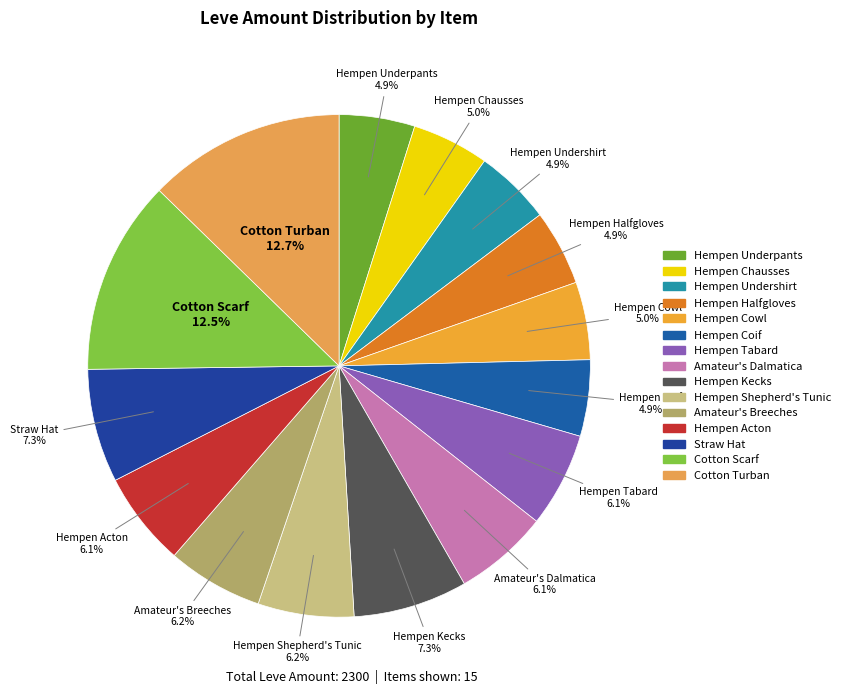

How much of the chart is everything except Amateur's Dalmatica?

93.9%